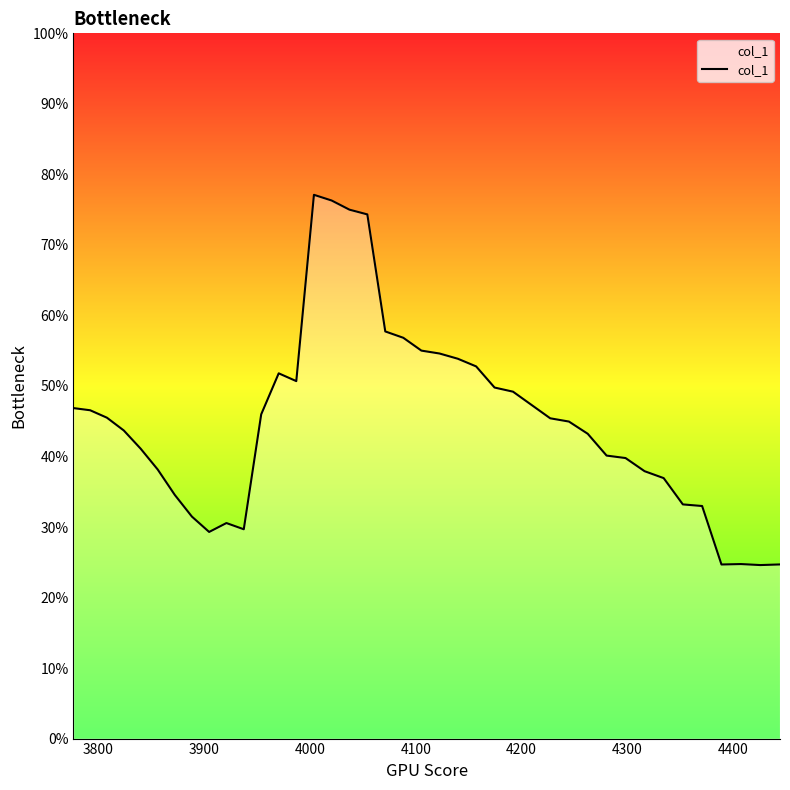

Is this an area chart (filled region under the line)?

Yes